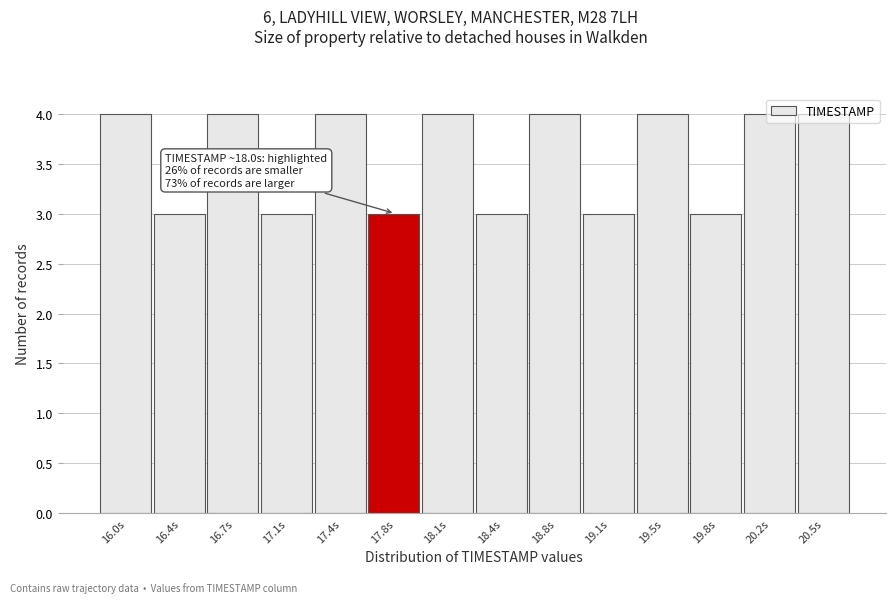

What is the sum of the values at 19.5s and 20.2s?

8